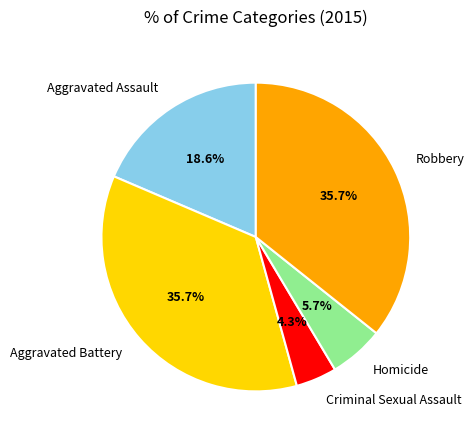

Which slice is the smallest?

Criminal Sexual Assault